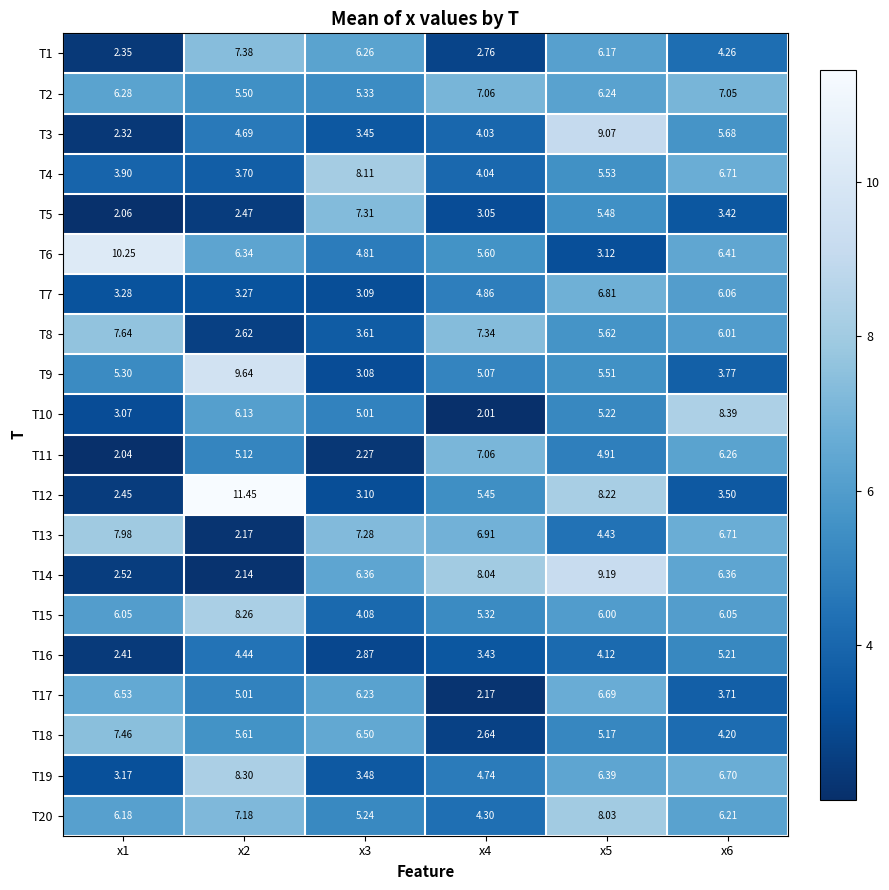

Is the value of T15 at x2 greater than the value of T2 at x6?

Yes